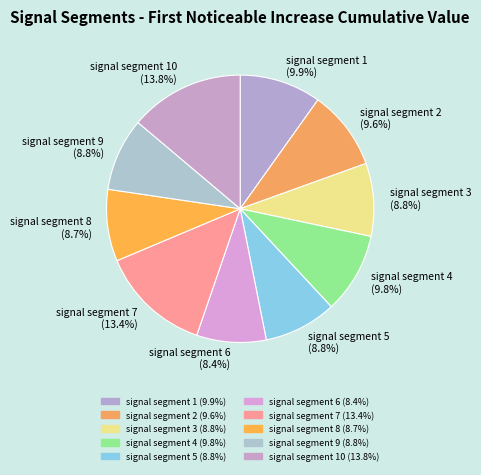

How many segments does this pie chart have?

10